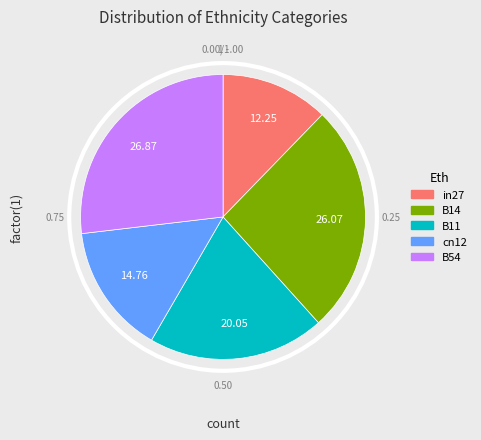

What is the smallest slice in the pie chart?

in27